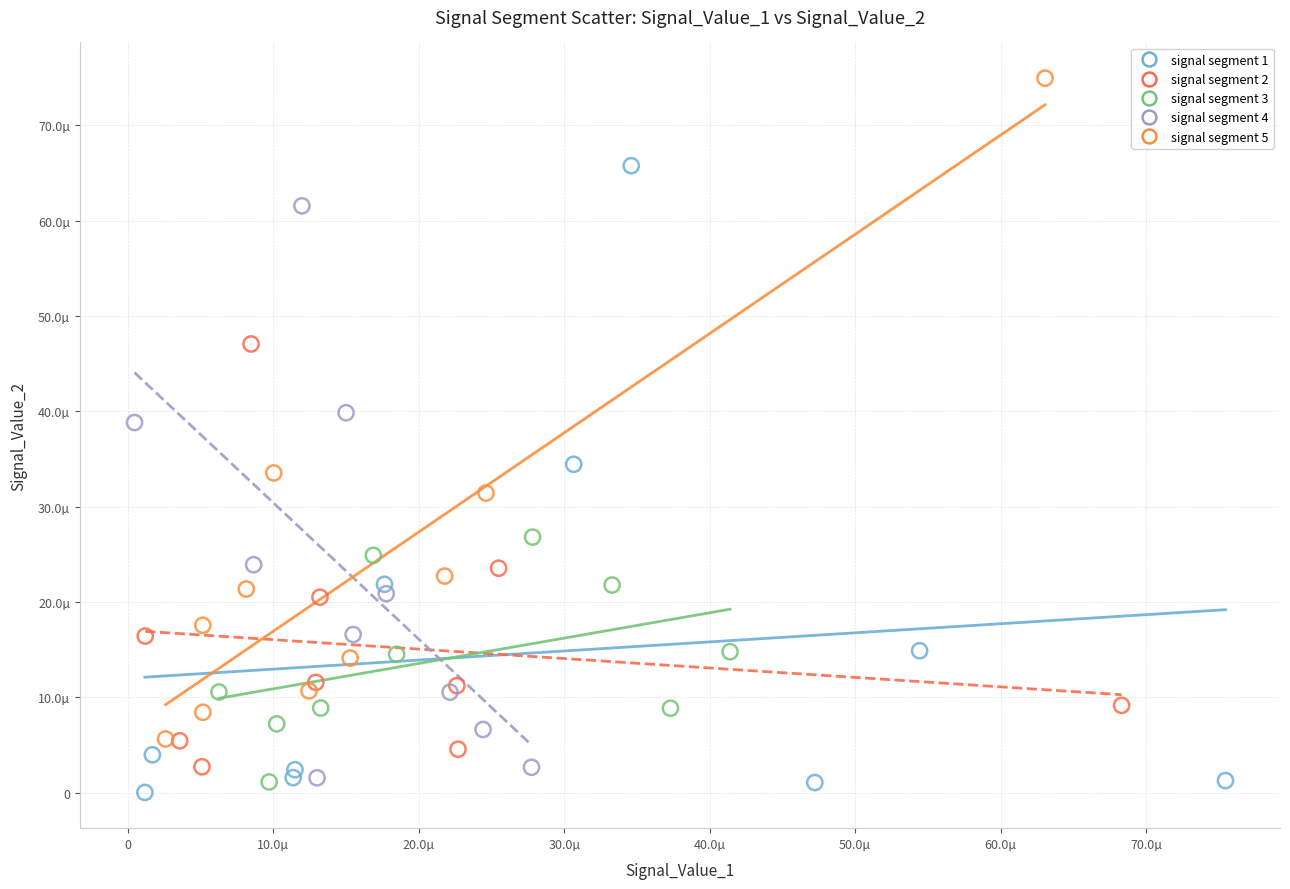

What are all the series names shown in the legend?

signal segment 1, signal segment 2, signal segment 3, signal segment 4, signal segment 5